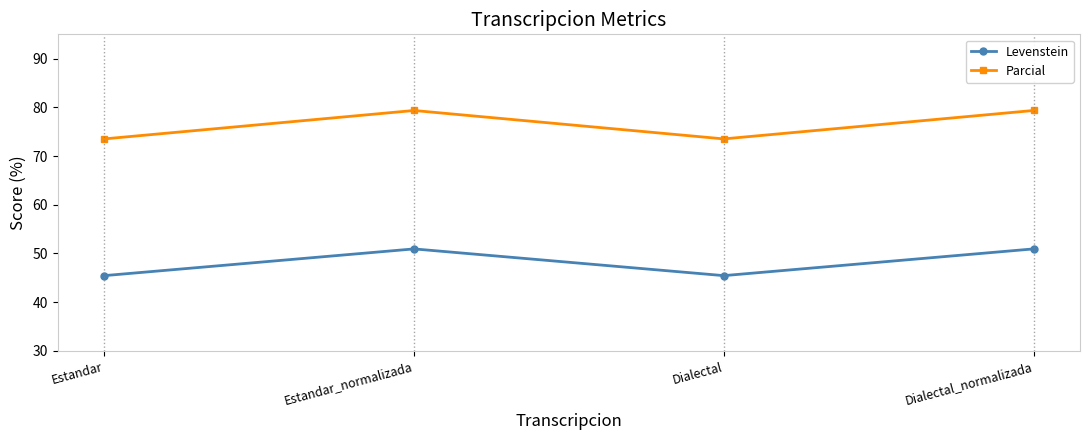

Where does the Parcial series first go above 79?

Estandar_normalizada